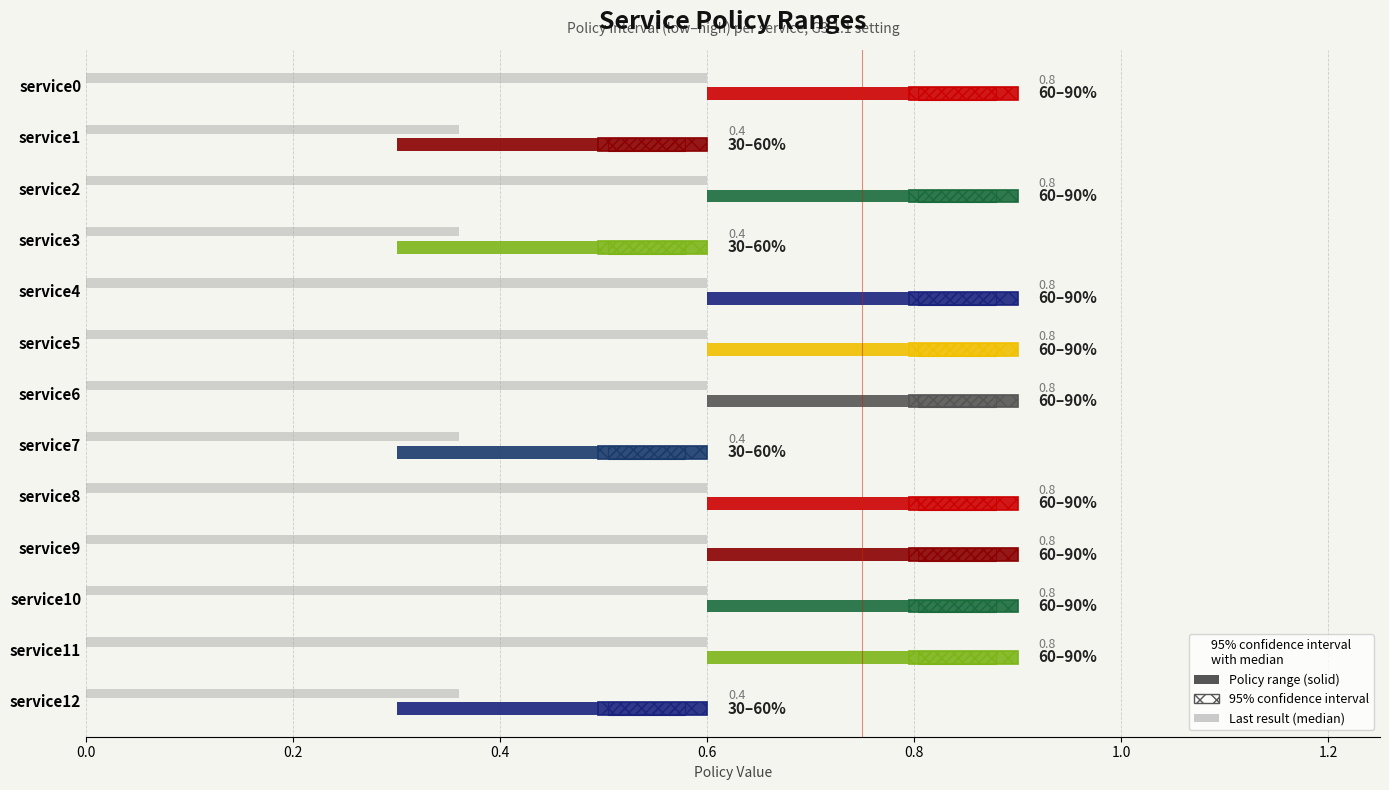

Where is policy_high nearest to the value 0?

service1